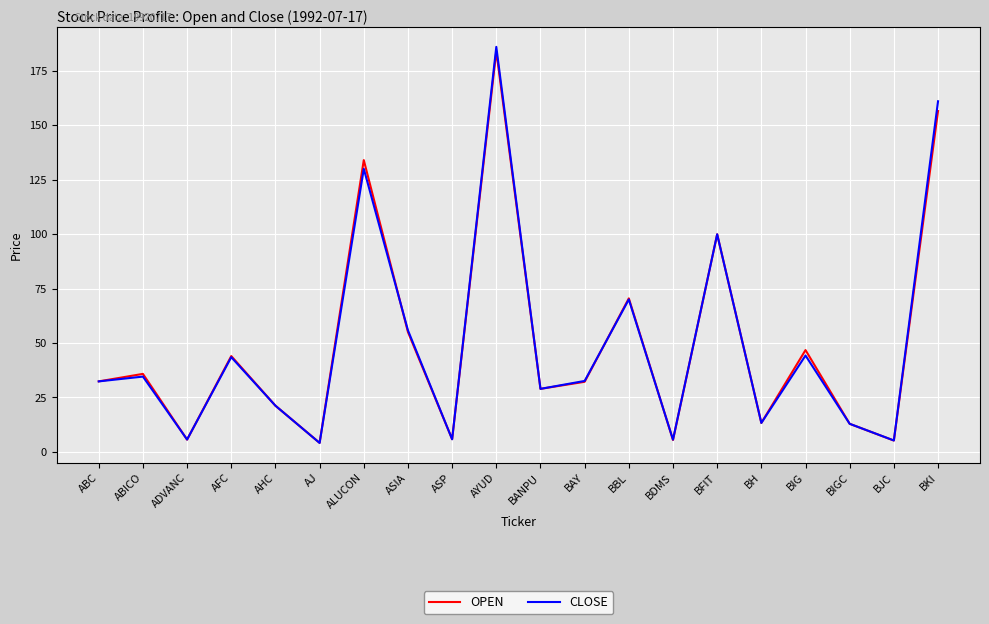

True or false: OPEN has a value of 70.5 at BBL.

True